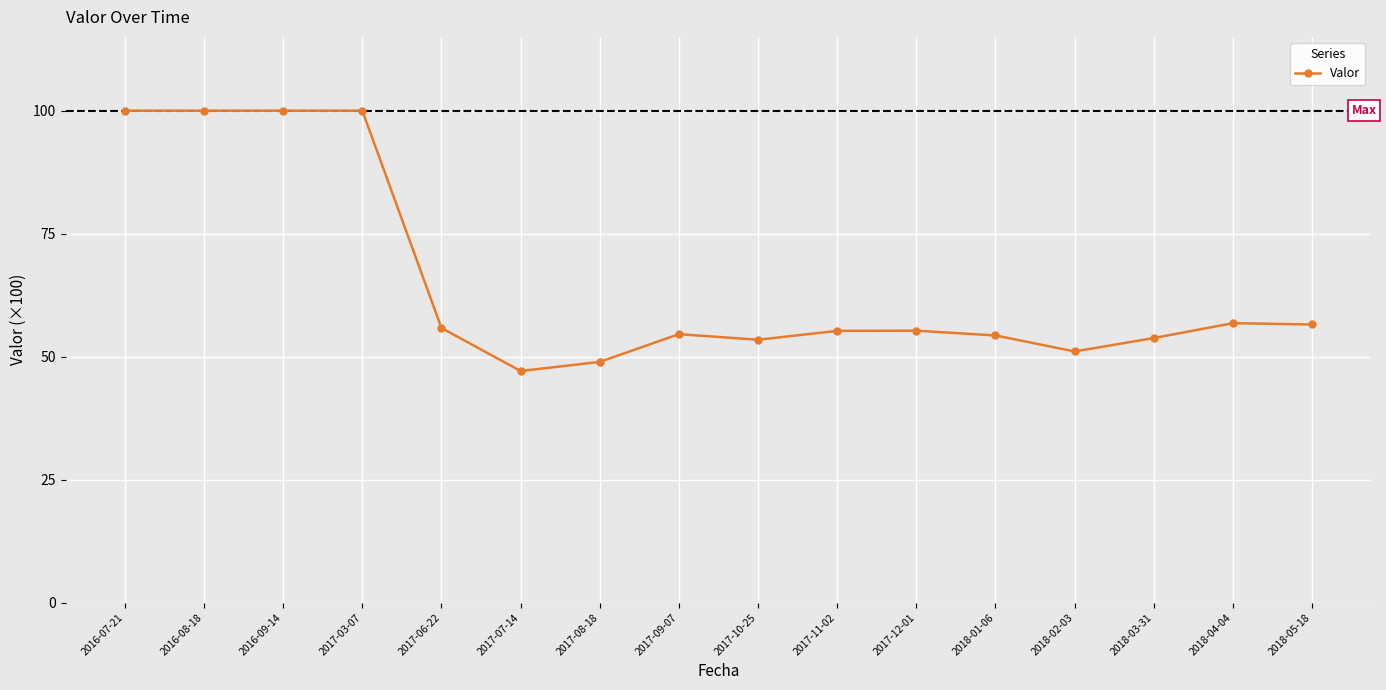

Does the chart have visible grid lines?

Yes